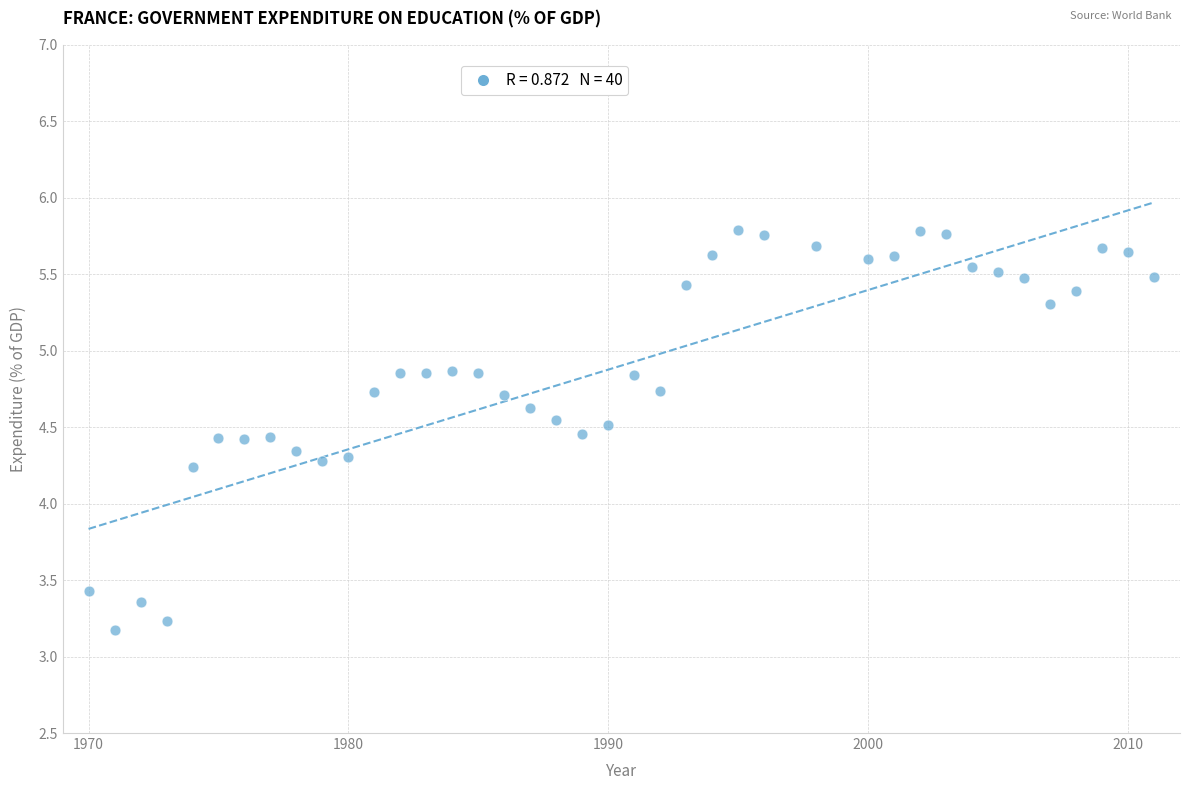

What is the range of X values (max minus min)?

41.0